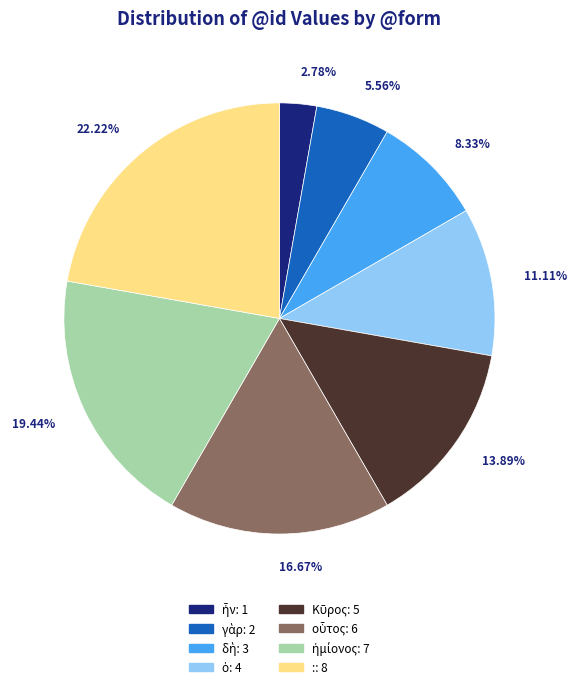

Is there any slice that represents more than half of the pie?

No